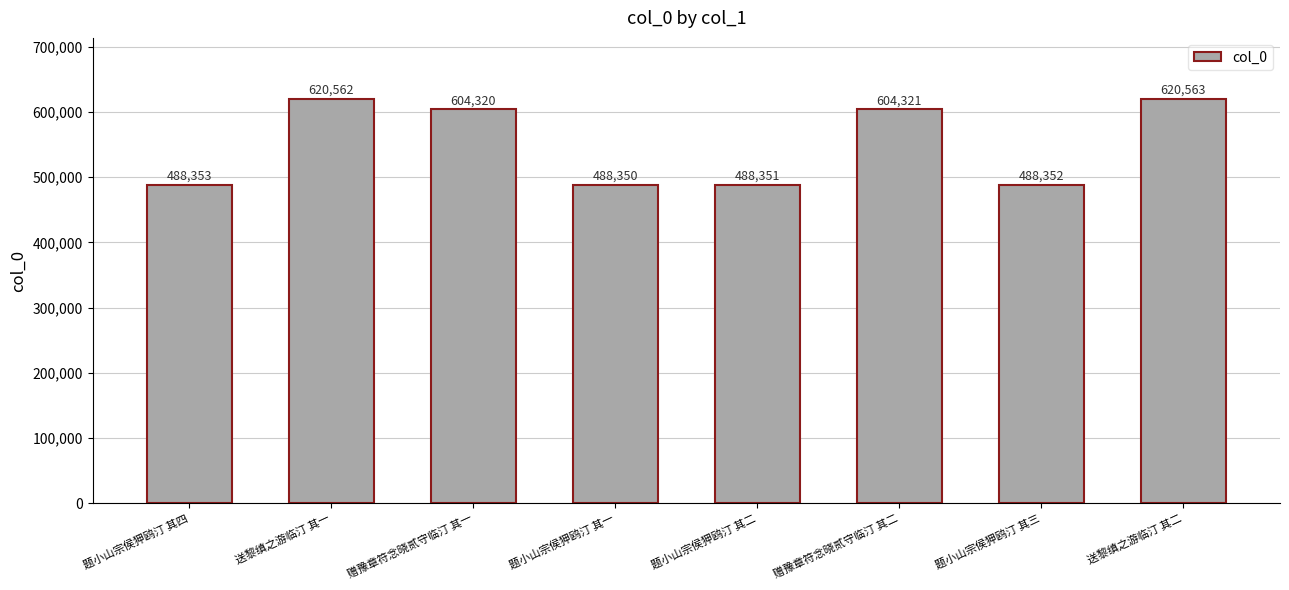

List the labels in order of value, smallest first.

题小山宗侯狎鸥汀 其一, 题小山宗侯狎鸥汀 其二, 题小山宗侯狎鸥汀 其三, 题小山宗侯狎鸥汀 其四, 赠豫章符念晓贰守临汀 其一, 赠豫章符念晓贰守临汀 其二, 送黎缜之游临汀 其一, 送黎缜之游临汀 其二